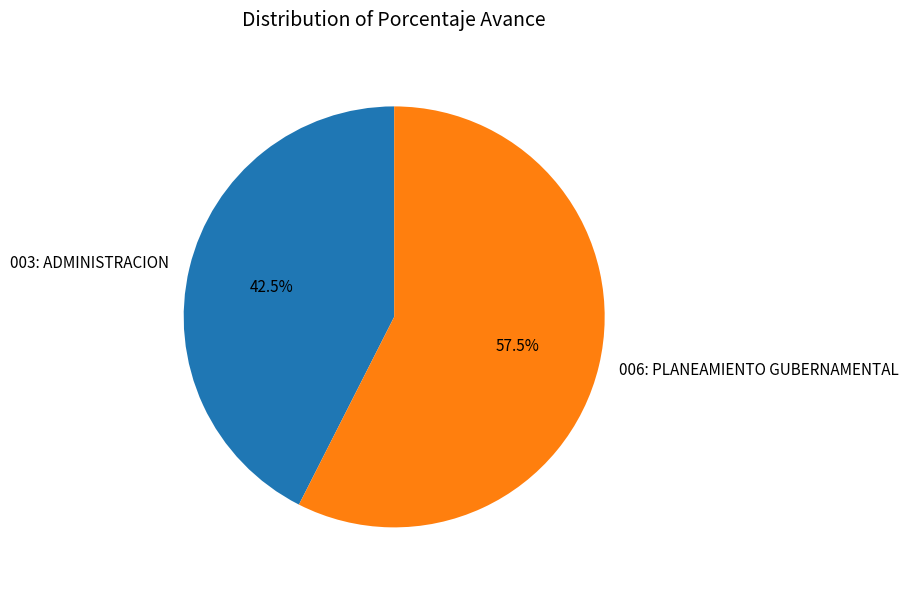

Count the number of slices in the pie.

2